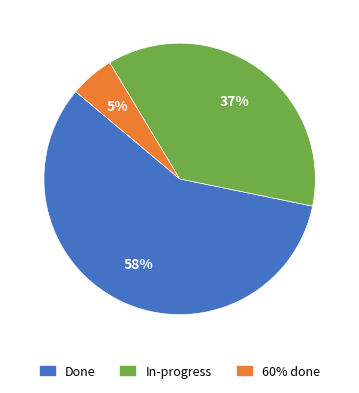

Which has a higher value, In-progress or Done?

Done